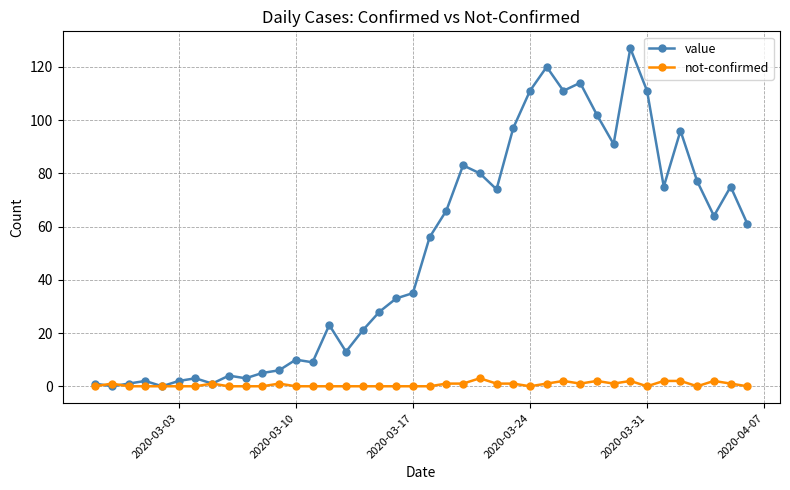

Does the chart display data point markers on the line(s)?

Yes